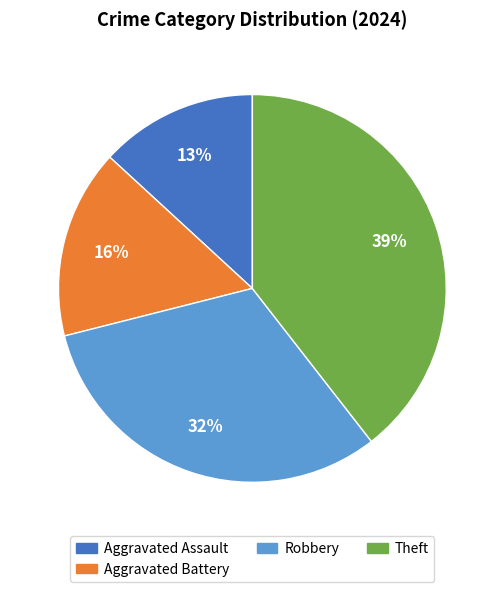

How many slices are in this pie chart?

4